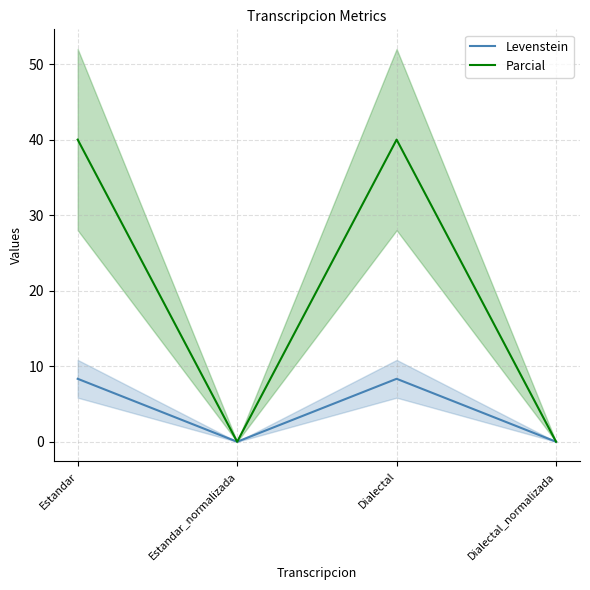

Which series has the largest total across all categories?

Parcial